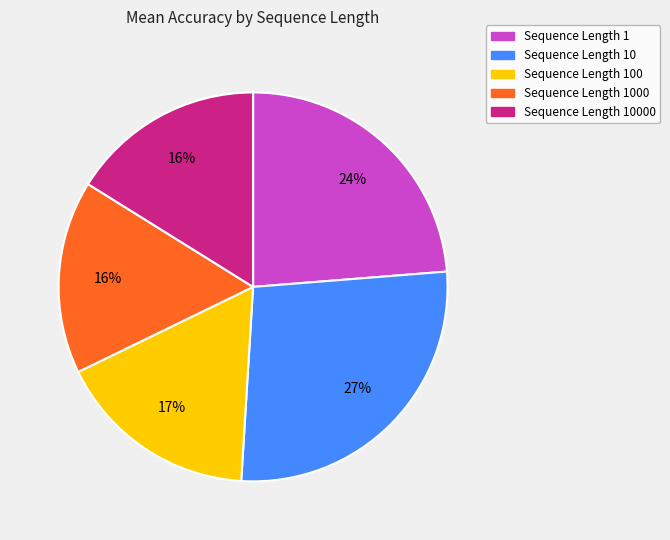

Between Sequence Length 10000 and Sequence Length 10, which is larger?

Sequence Length 10